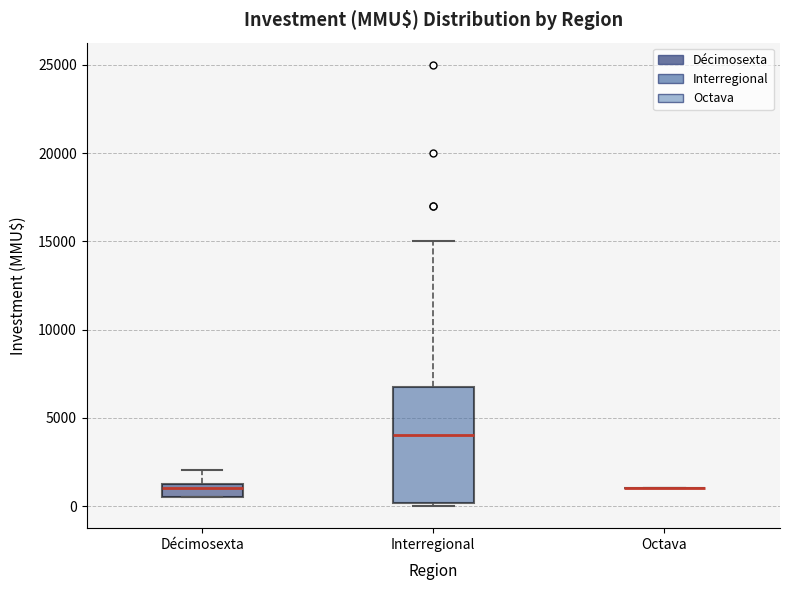

Which box is the tallest, from its lower edge to its upper edge?

Interregional